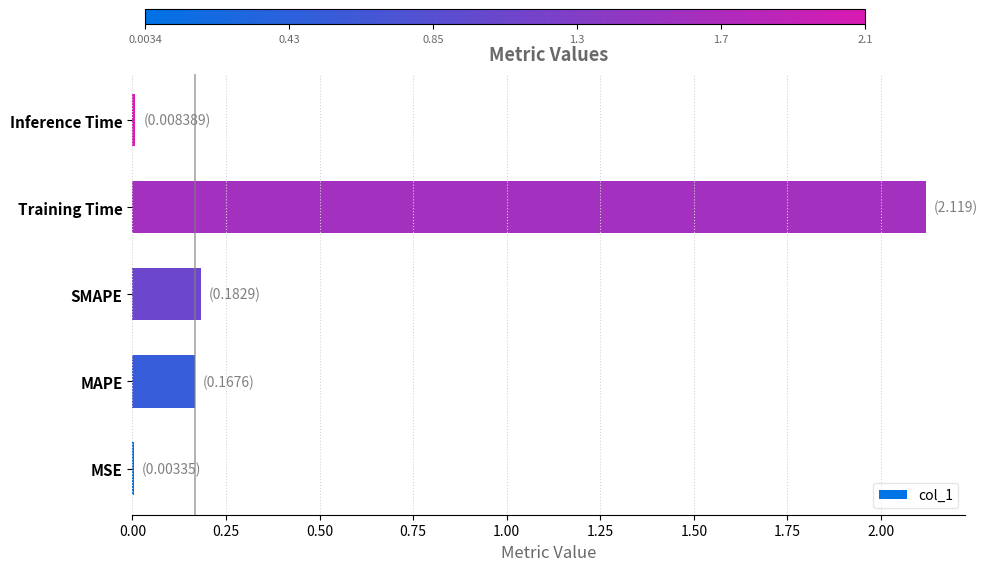

Which category has the highest value across all series?

Training Time